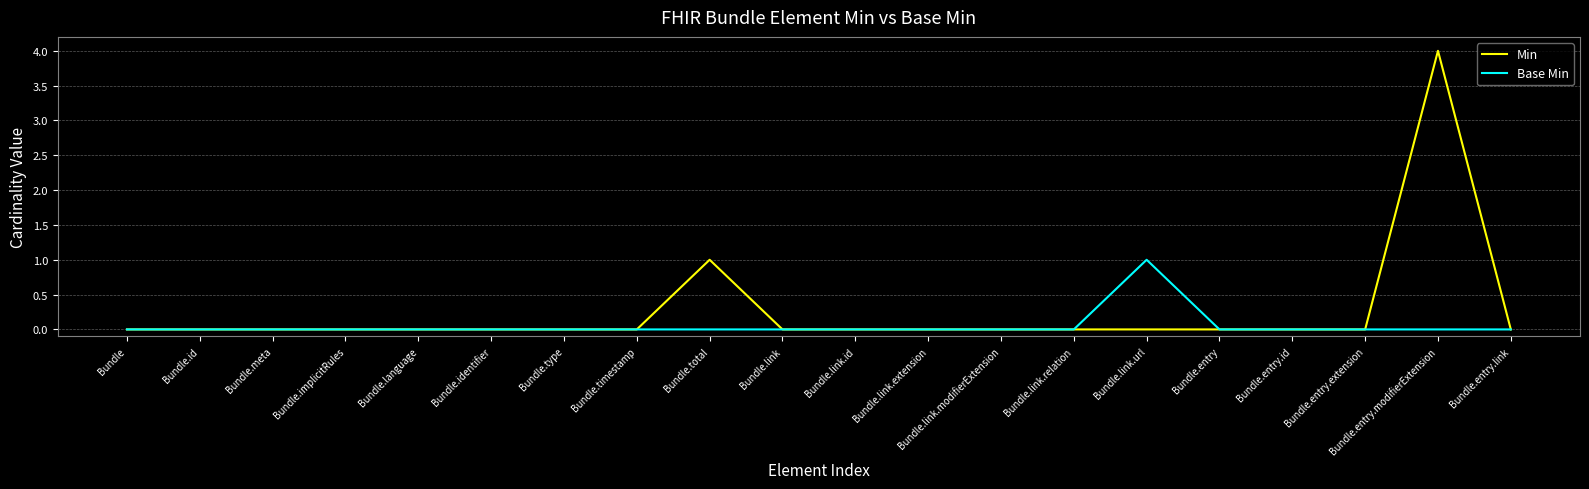

Is it true that Base Min equals 0 at Bundle.link.relation?

True